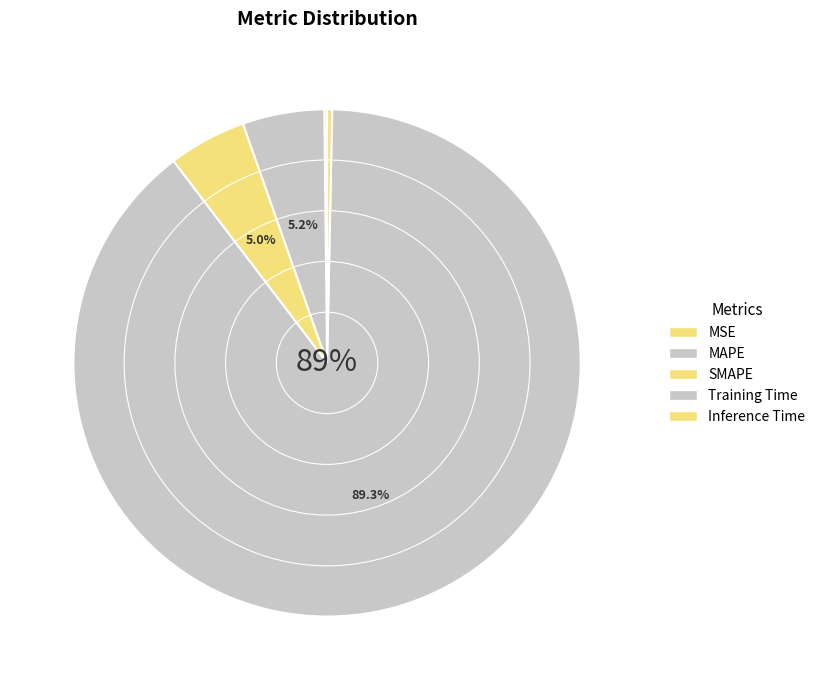

Do Inference Time and MSE together represent more than half of the pie?

No